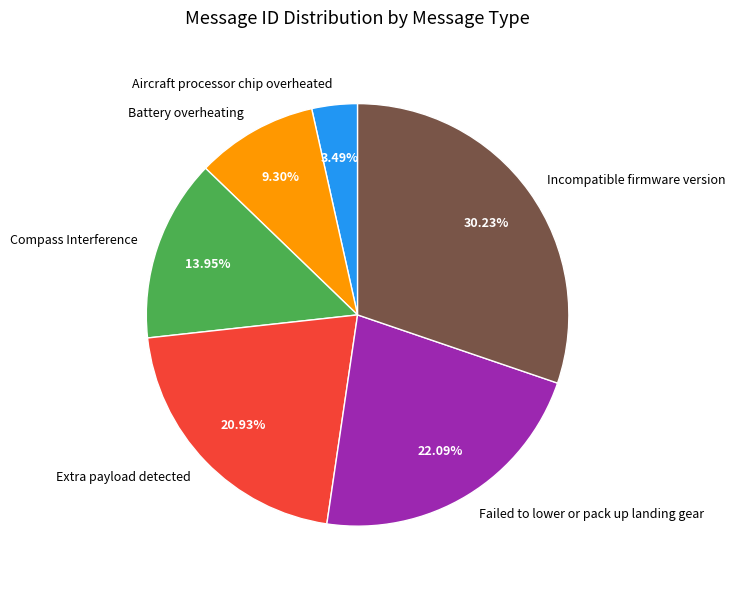

Approximately how many times larger is the value at Extra payload detected compared to Aircraft processor chip overheated?

6.0